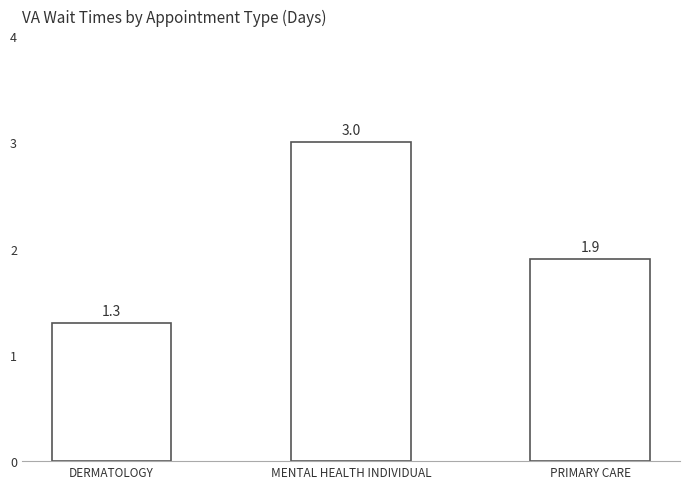

Reading left to right, transcribe all the data shown in this chart.

DERMATOLOGY=1.3	MENTAL HEALTH INDIVIDUAL=3.0	PRIMARY CARE=1.9